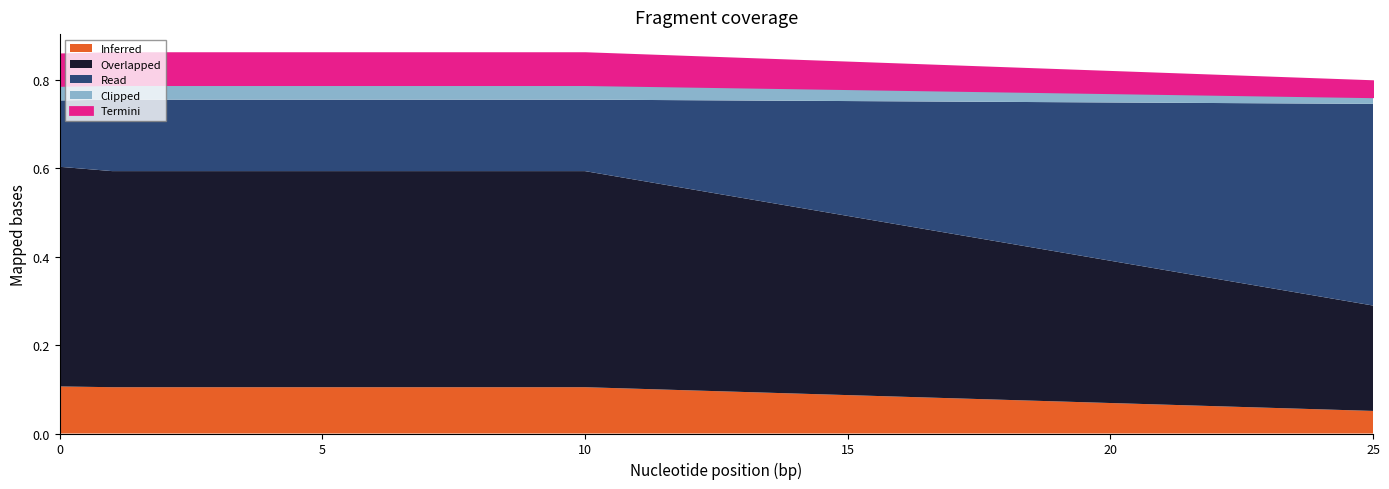

True or false: Read and Inferred cross at least once.

False